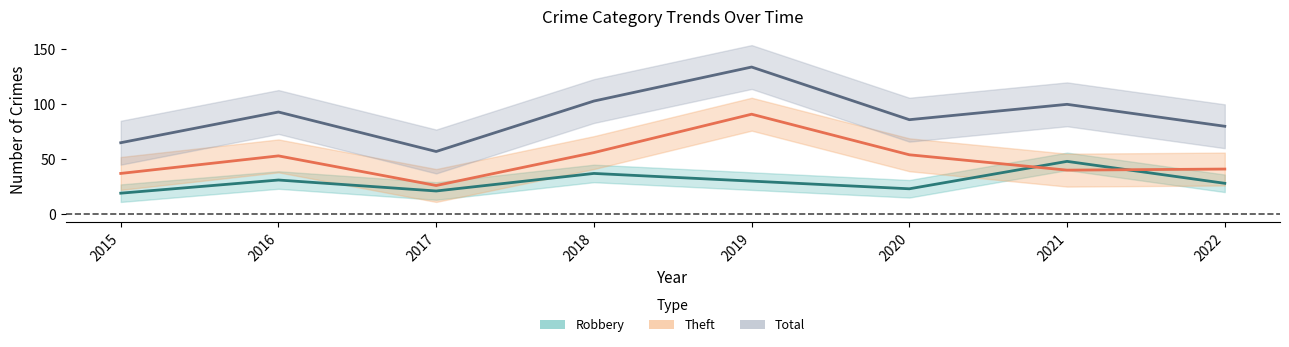

What is the average value of the Total series?

90